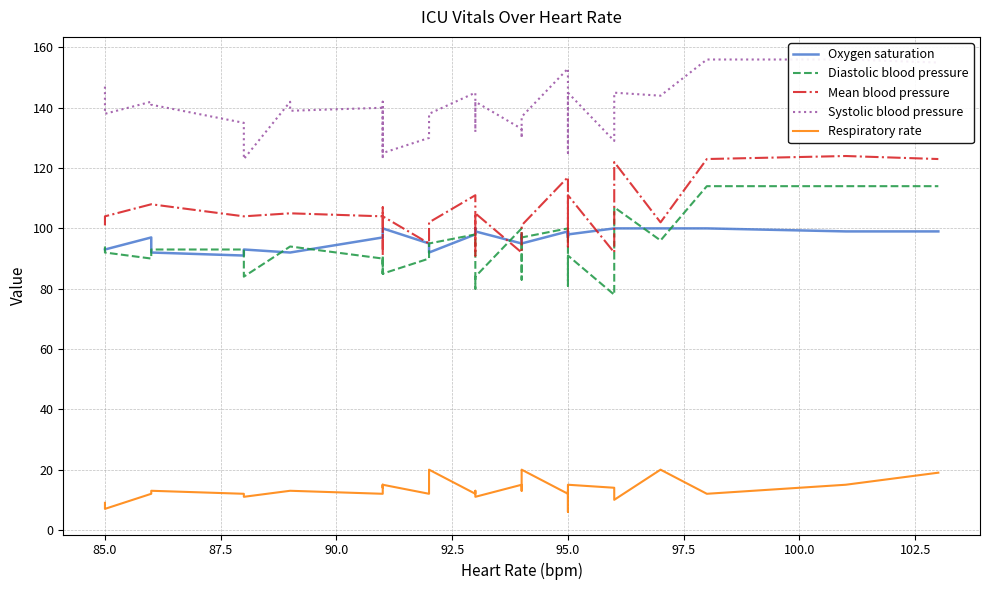

What is the greatest value displayed?

156